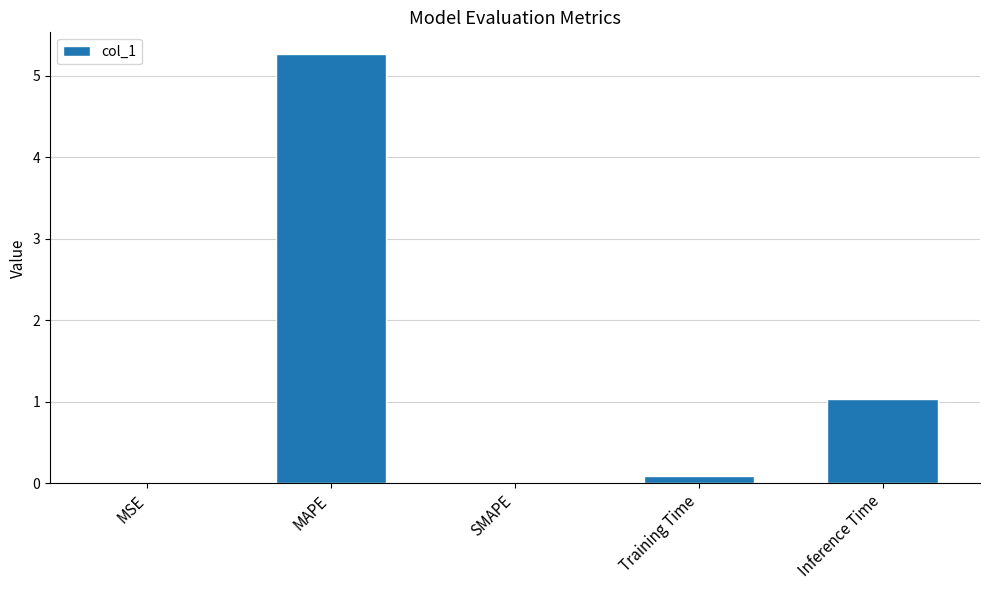

What is the sum of the values at SMAPE and Inference Time?

1.0